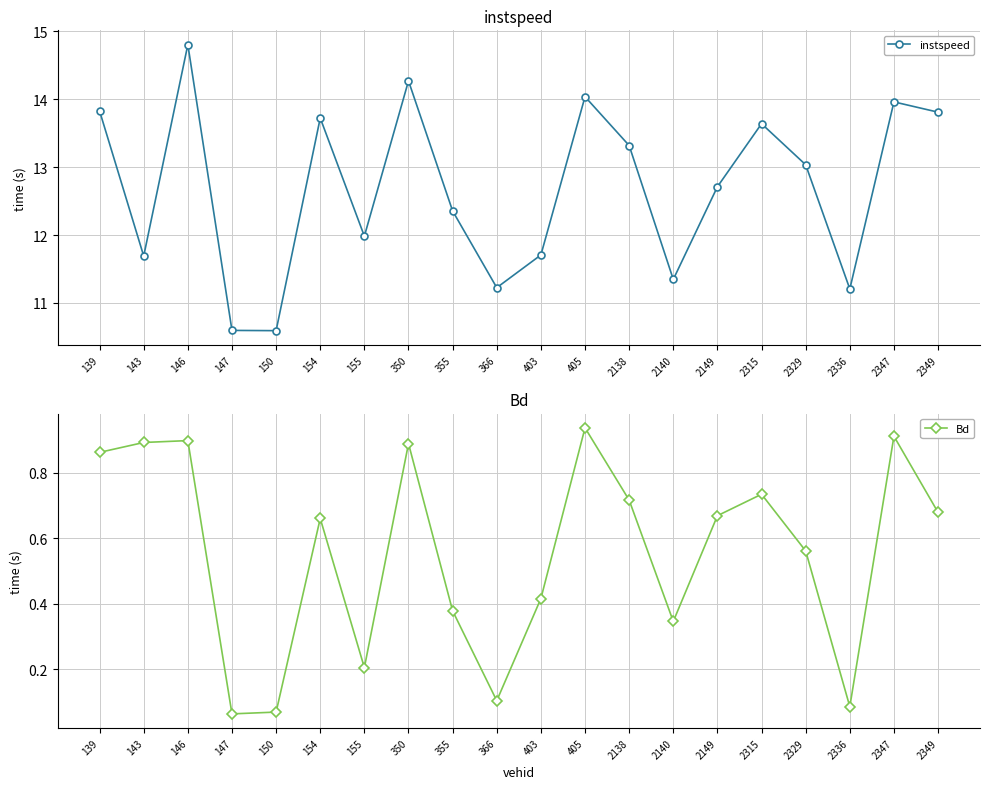

Rank the series at 2140 from highest to lowest value.

instspeed, Bd